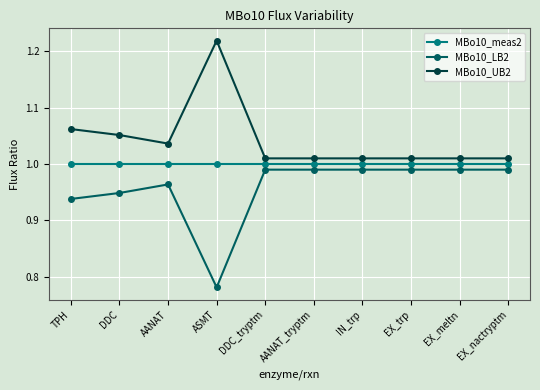

True or false: MBo10_UB2 and MBo10_LB2 intersect in this chart.

False